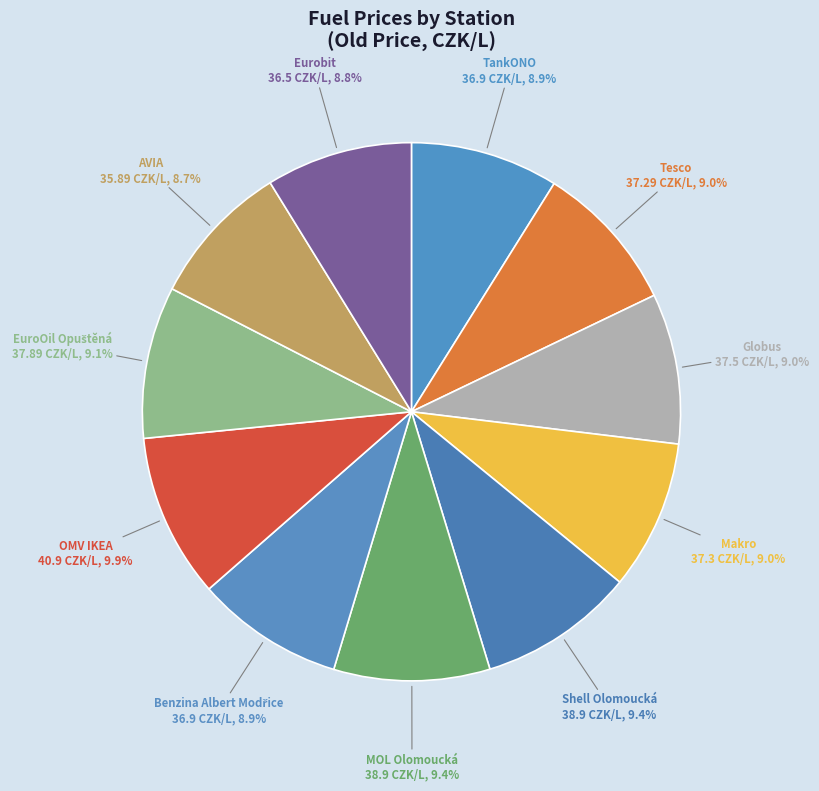

What is the ratio of the value at MOL Olomoucká to the value at Globus?

1.0